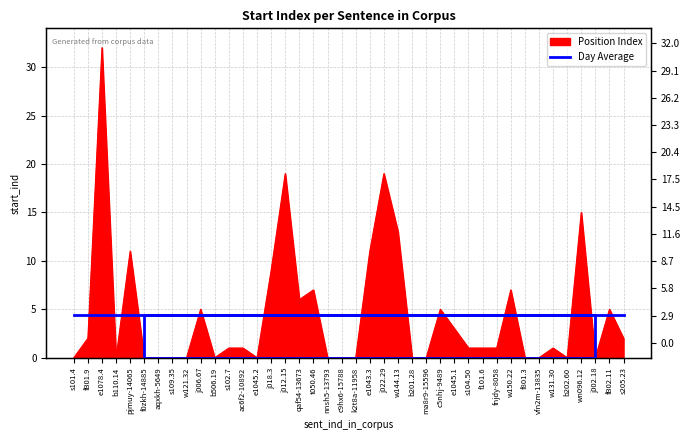

Is it true that the value at f101.6 is 1?

False